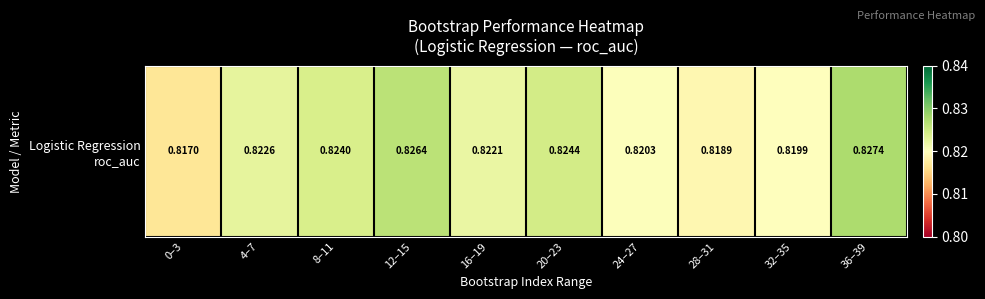

Between 12–15 and 4–7, which is larger?

12–15